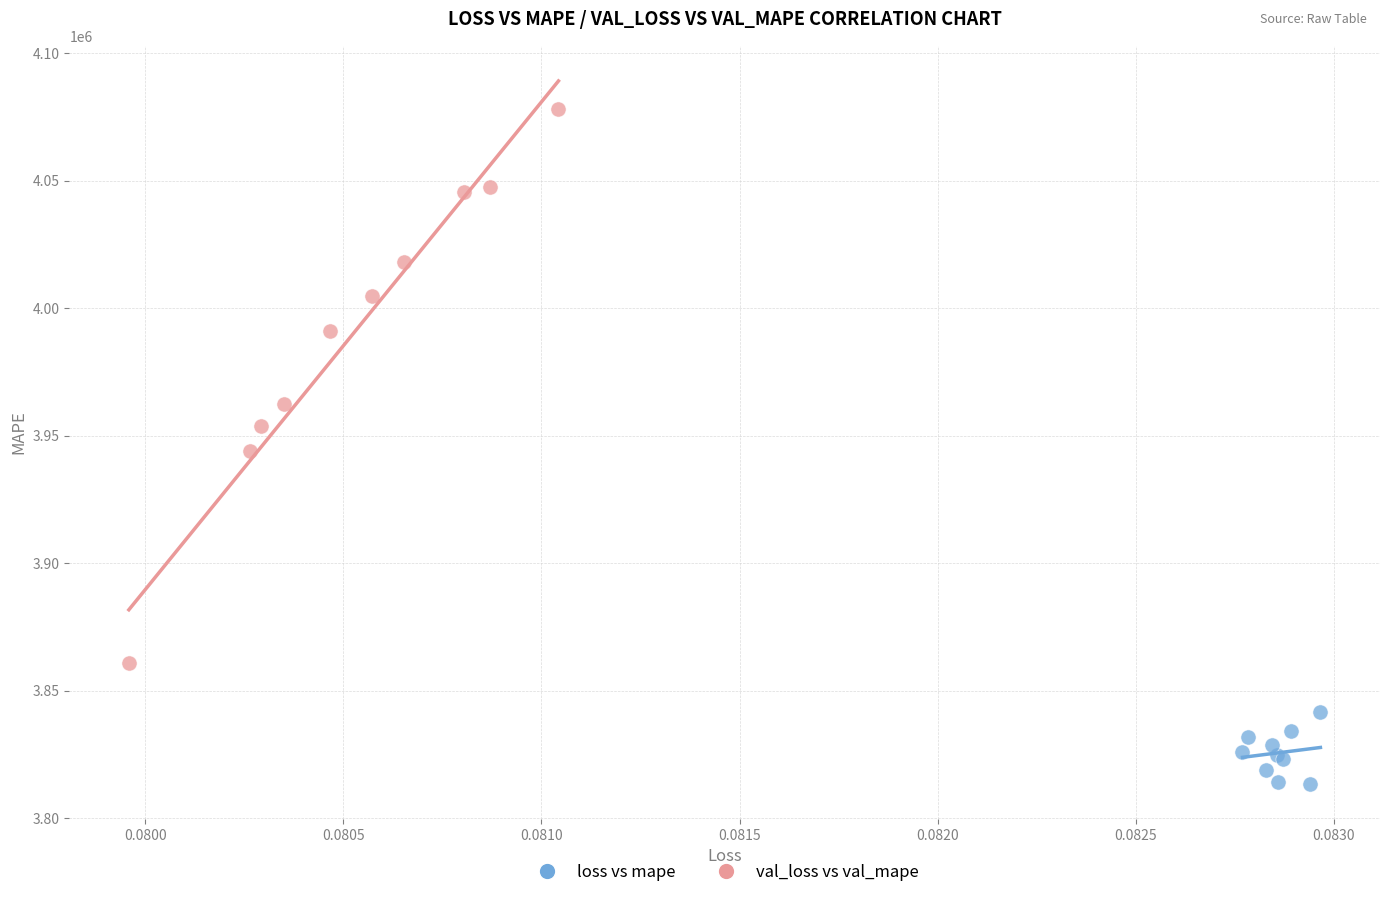

Which series contains the highest Y value?

val_loss vs val_mape